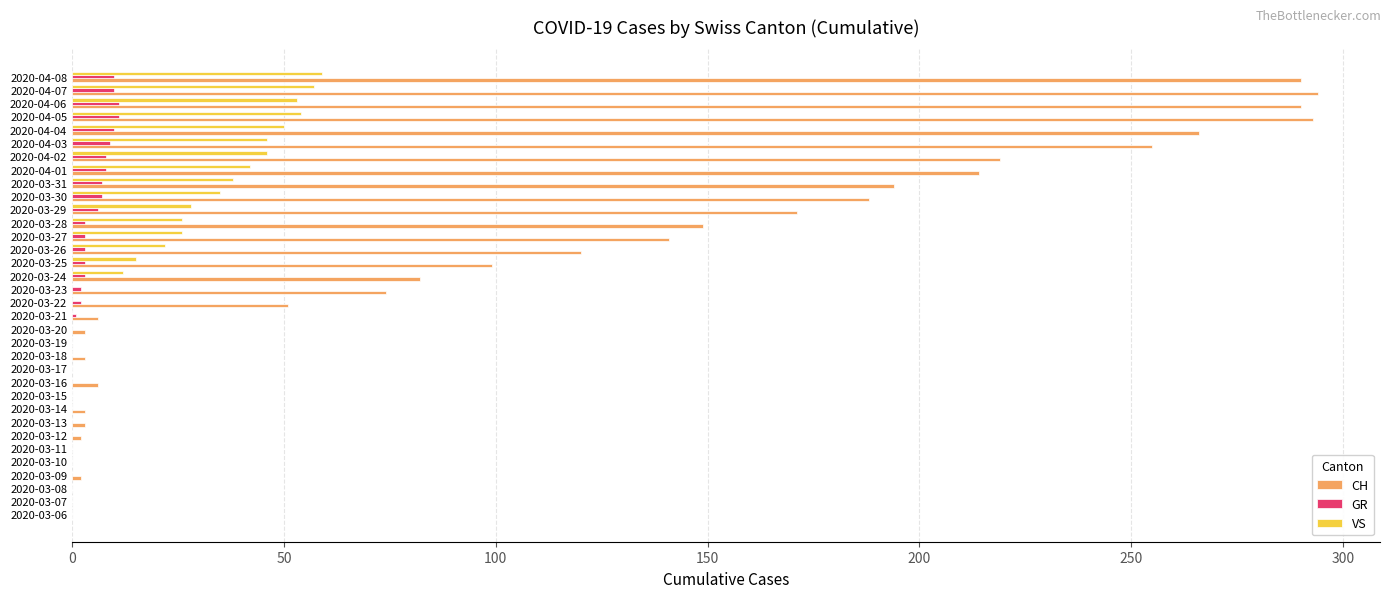

What is the greatest value displayed?

294